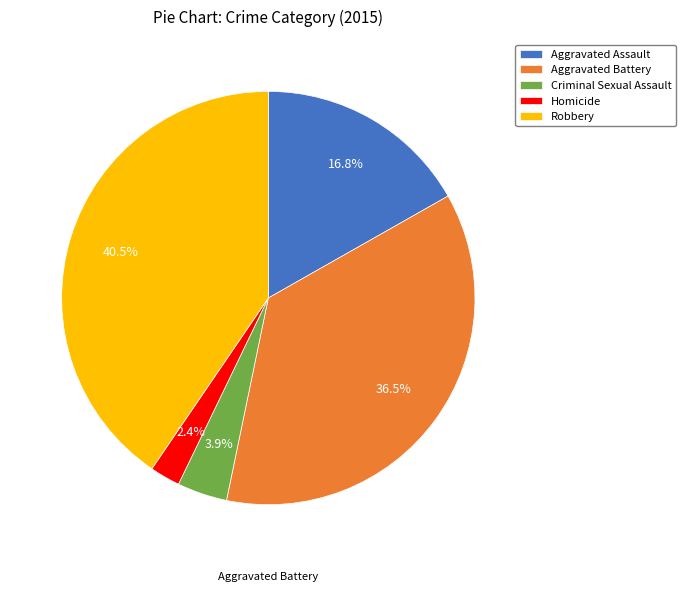

Which slice is the smallest?

Homicide